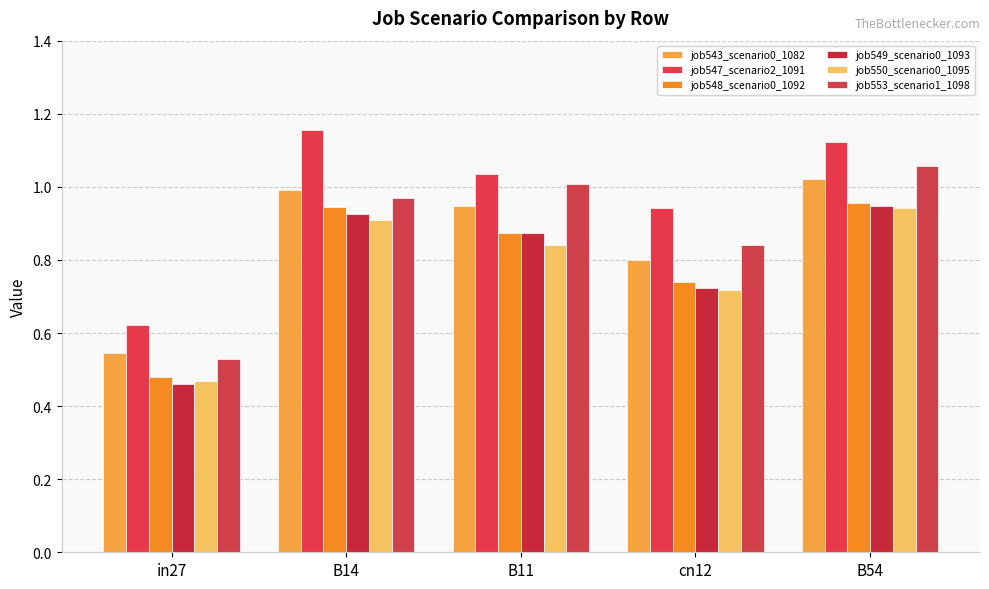

What are all the series names shown in the legend?

job543_scenario0_1082, job547_scenario2_1091, job548_scenario0_1092, job549_scenario0_1093, job550_scenario0_1095, job553_scenario1_1098